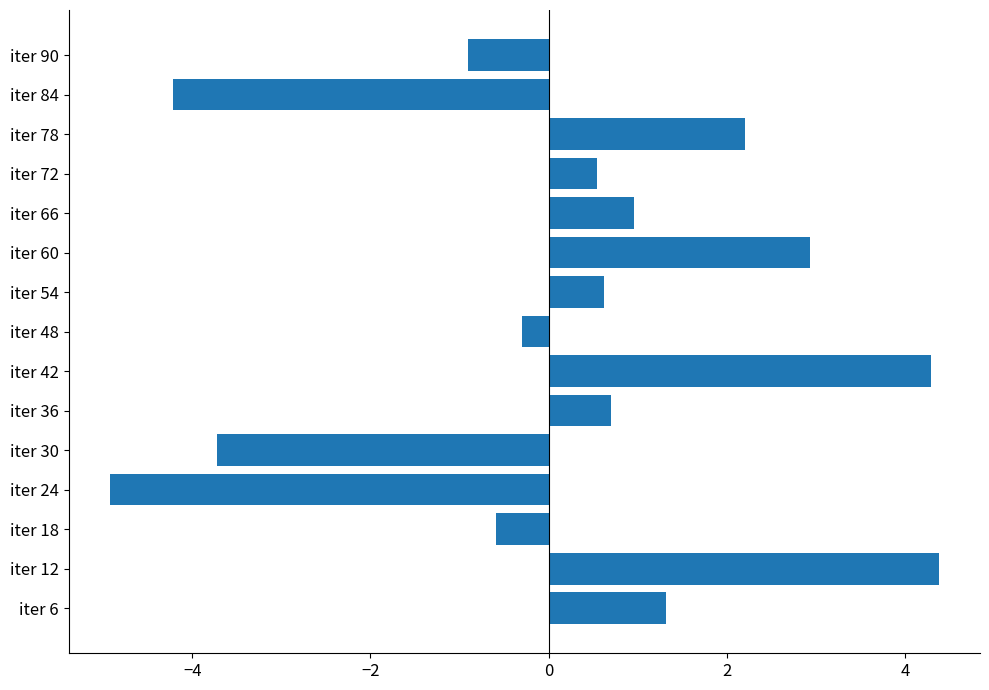

True or false: the data shows 0.9 at iter 72.

False